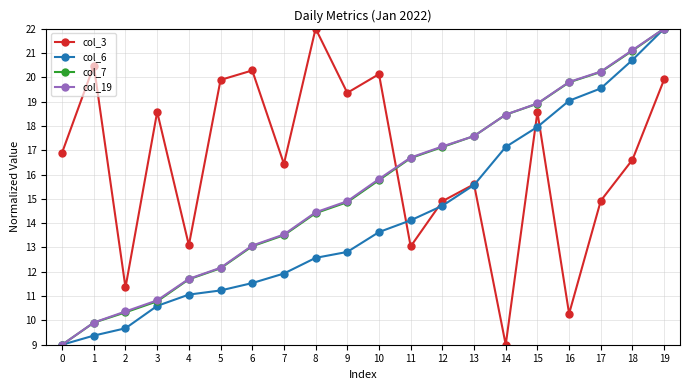

How many data points in col_3 are less than 16?

8